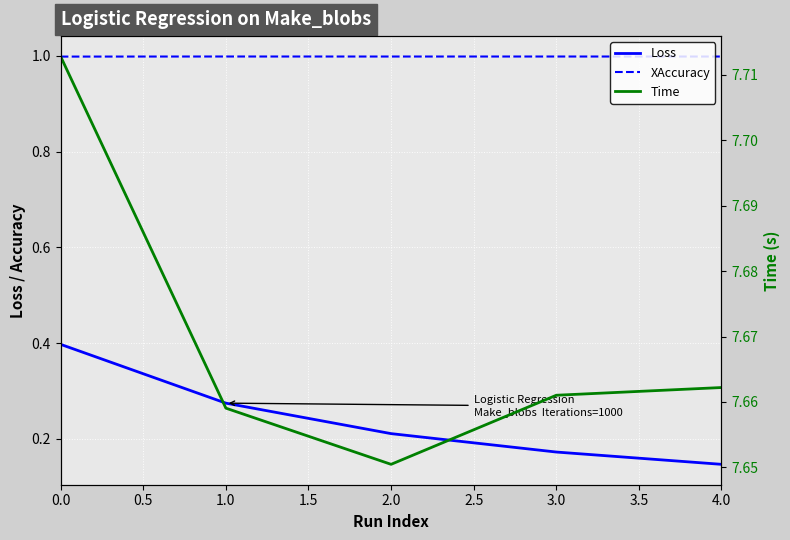

How many lines are shown in the chart?

3